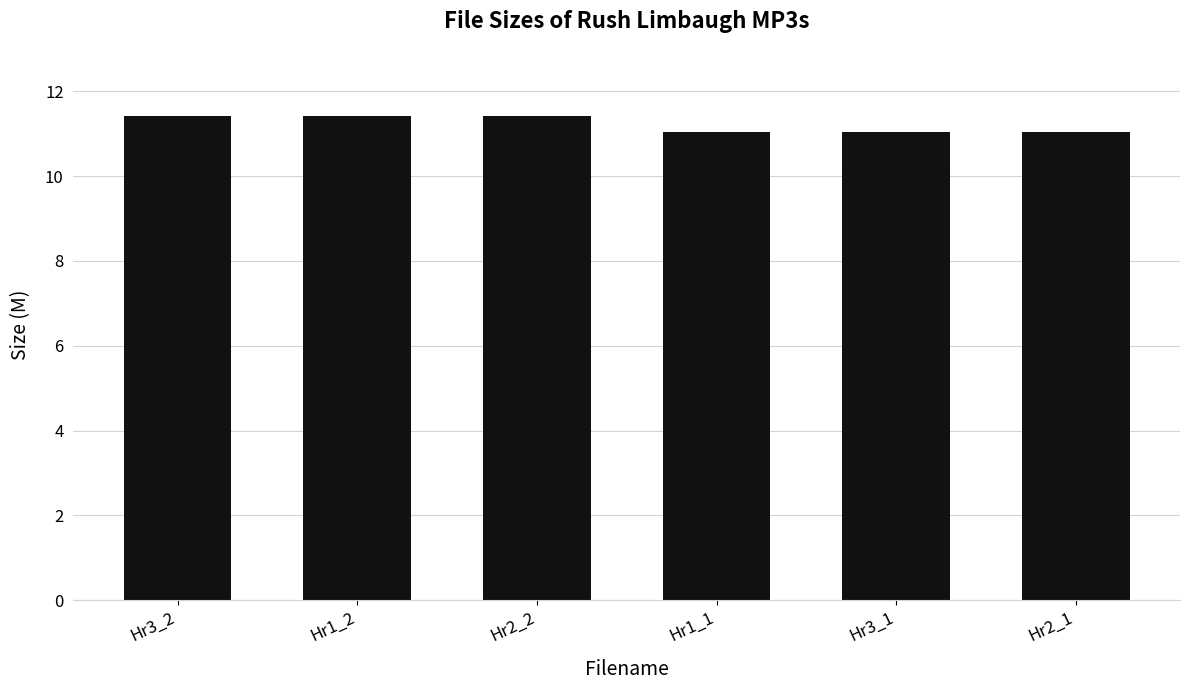

What is the value of the 6th bar from the left?

11.0